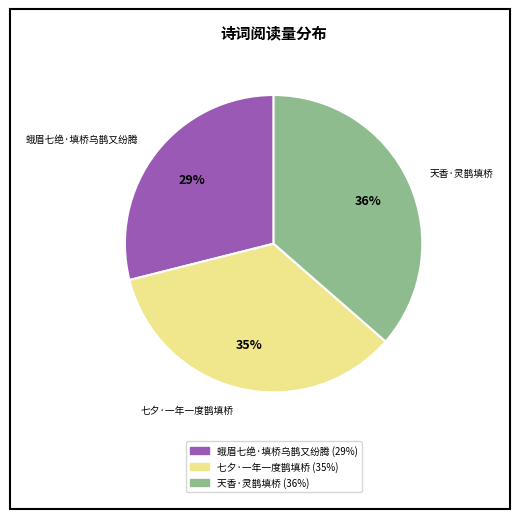

What percentage is the 天香·灵鹊填桥 slice, to the nearest percent?

36%